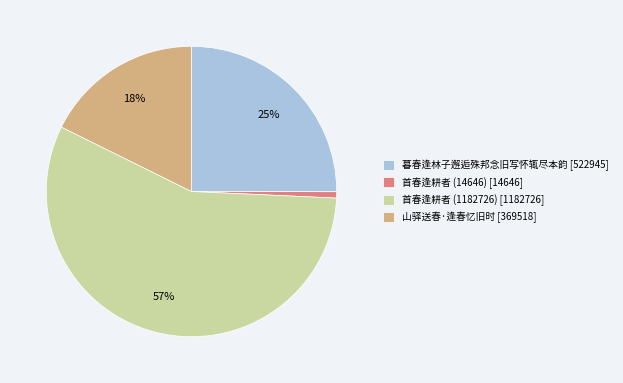

Count the number of slices in the pie.

4